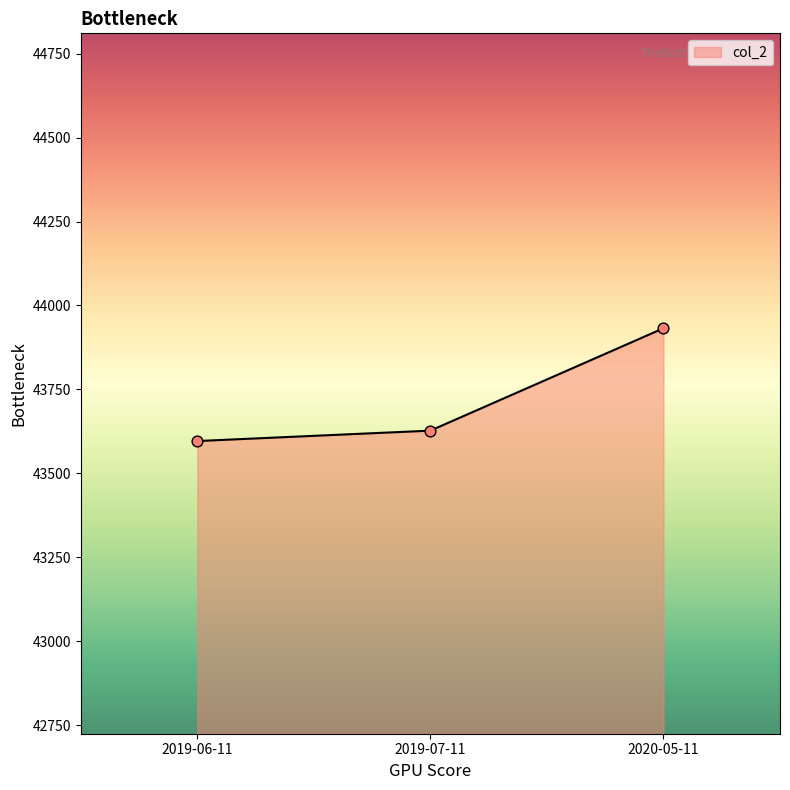

Which has a higher value, 2019-07-11 or 2019-06-11?

2019-07-11